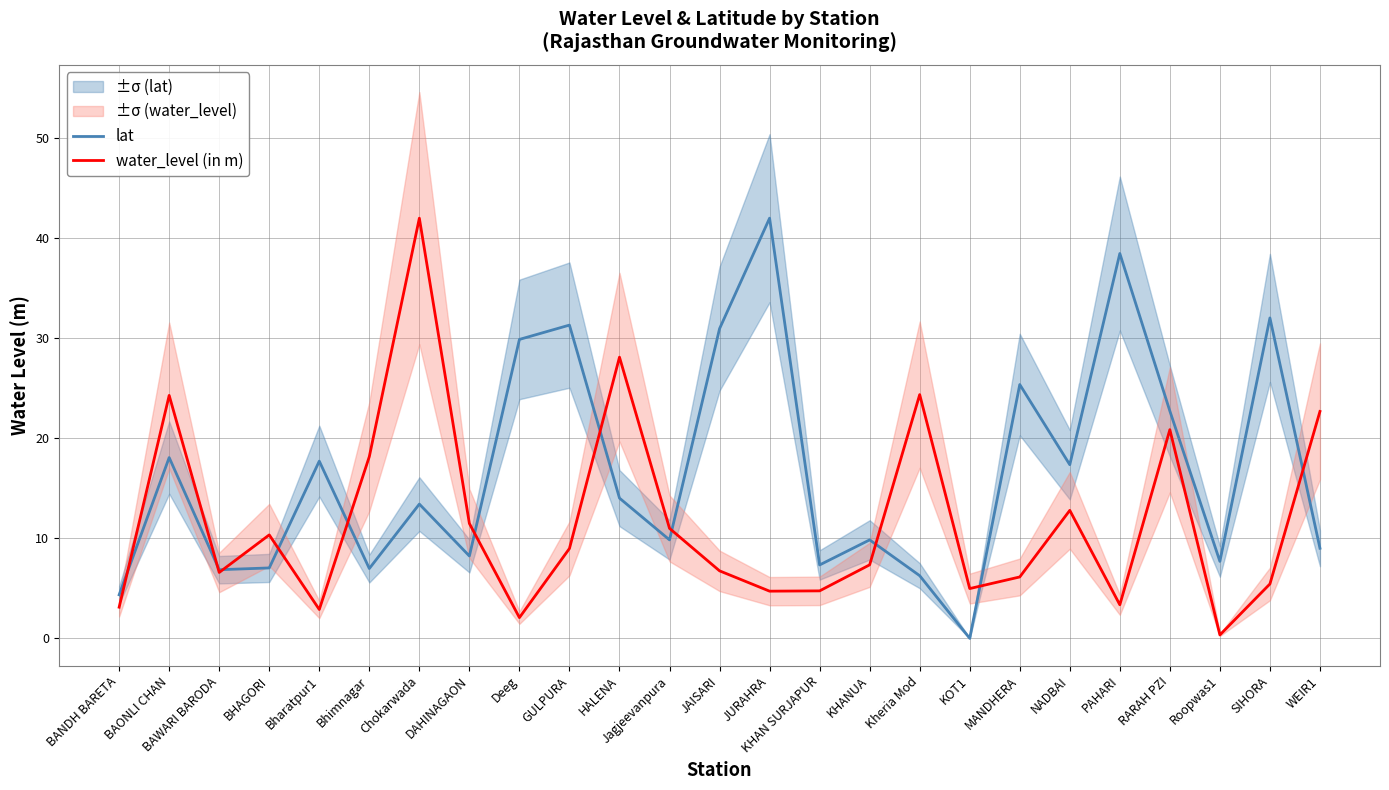

What is the highest value of the lat series?

42.0